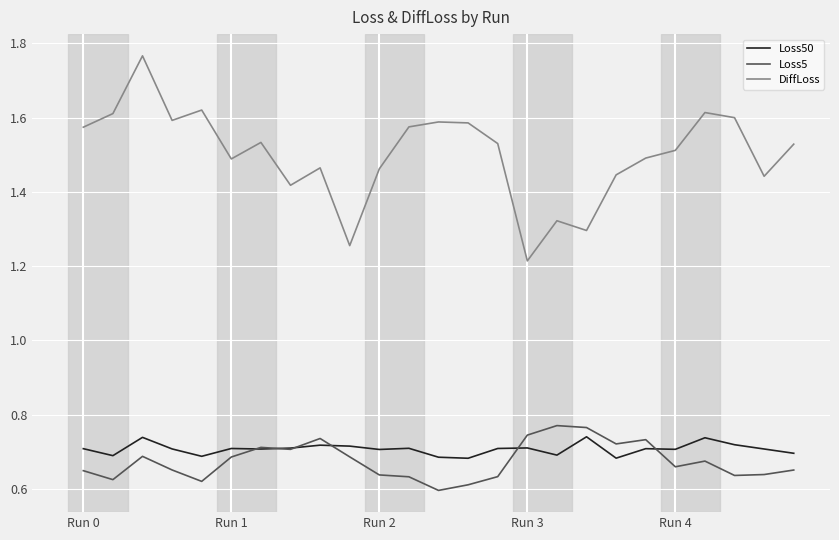

True or false: DiffLoss has more than 0 points higher than both neighbors.

True